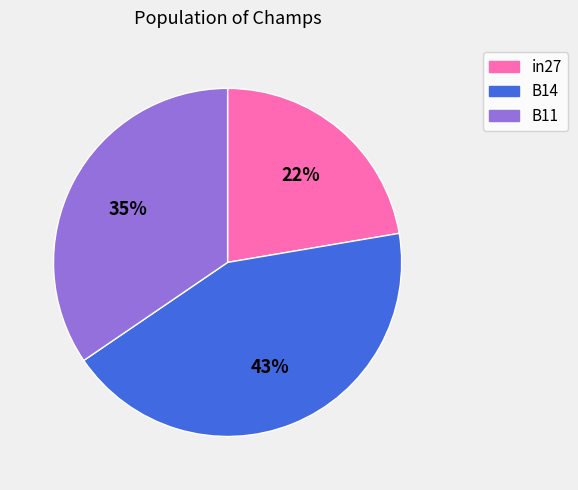

To the nearest percent, what is the average slice percentage?

33%